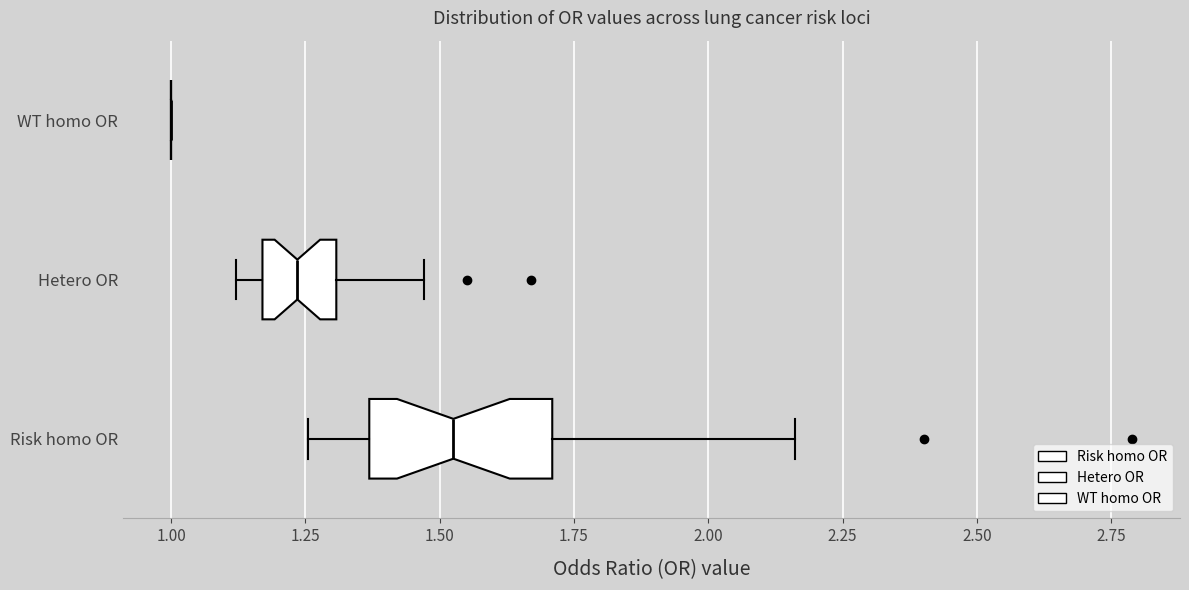

Reading bottom to top, transcribe this box plot: for each box, give where its median line is, the range the box spans, and where its two whiskers end, as read against the x-axis. The values are not printed on the chart, so give them approximately, as read against the axis.

Risk homo OR: median 1.55, box 1.35 to 1.70, whiskers 1.25 to 2.15
Hetero OR: median 1.25, box 1.15 to 1.30, whiskers 1.10 to 1.45
WT homo OR: box collapsed to a line at 1.00, whiskers 1.00 to 1.00